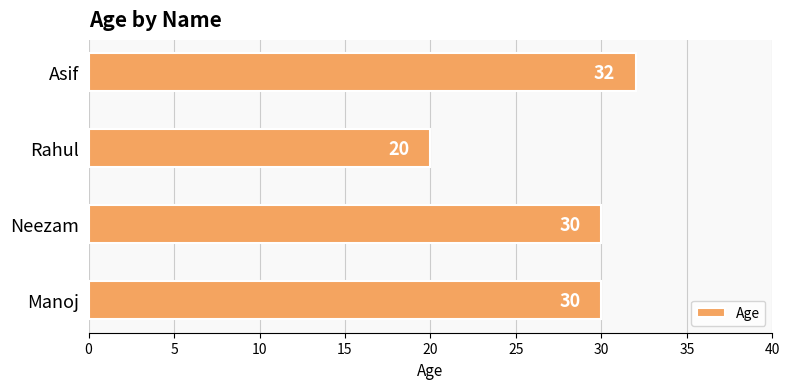

How many bars are there in total?

4